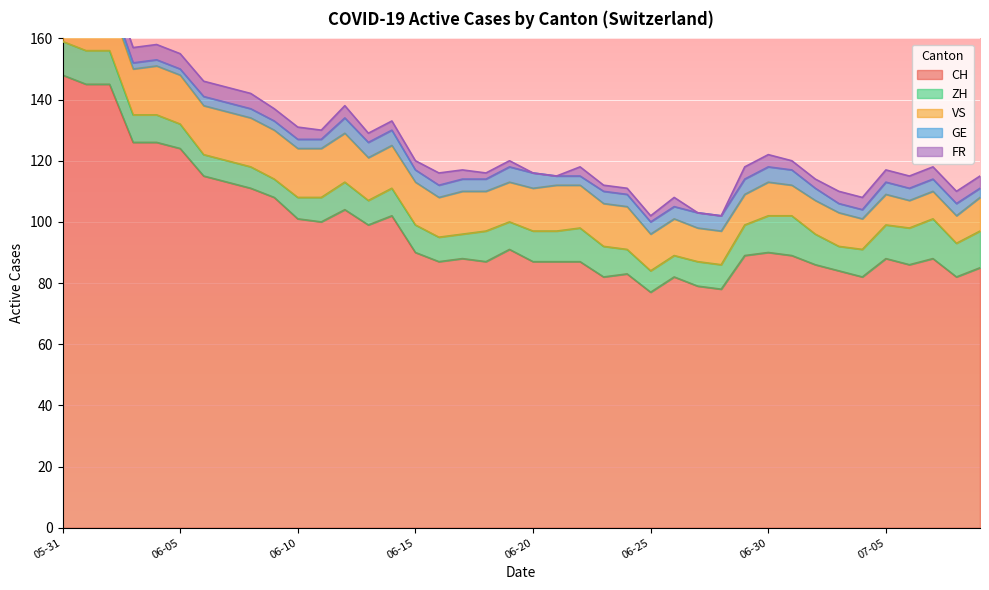

What is the label of the 24th point from the right?

2020-06-16